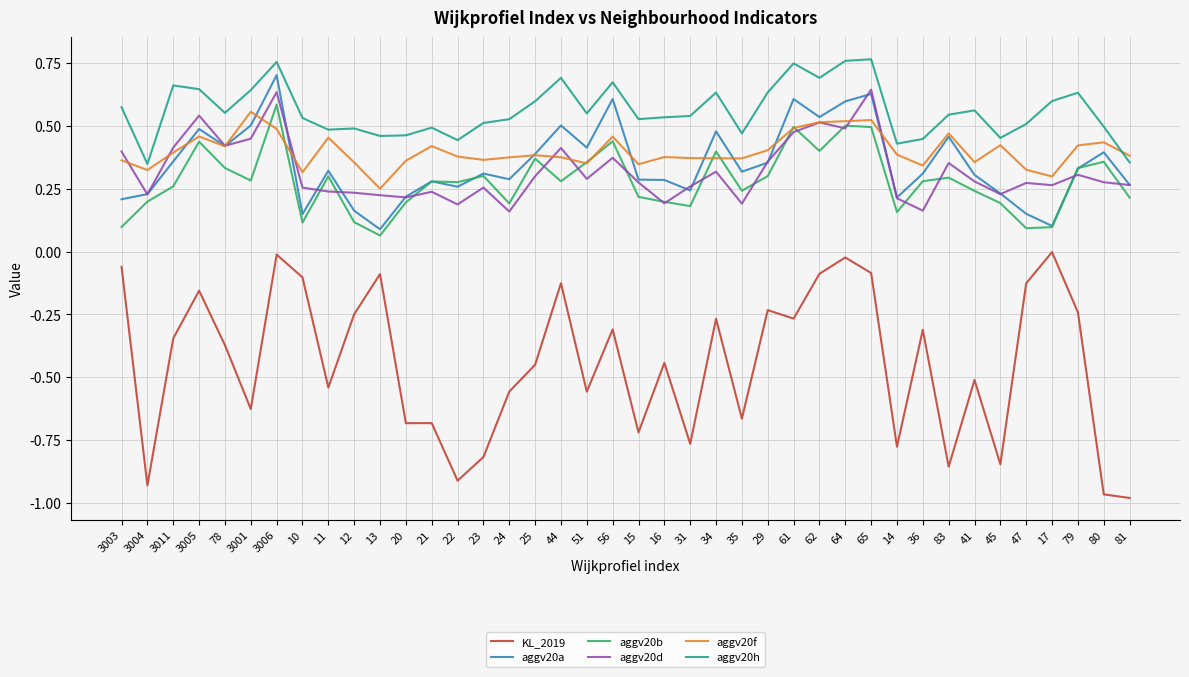

True or false: KL_2019 and aggv20b cross at least once.

False